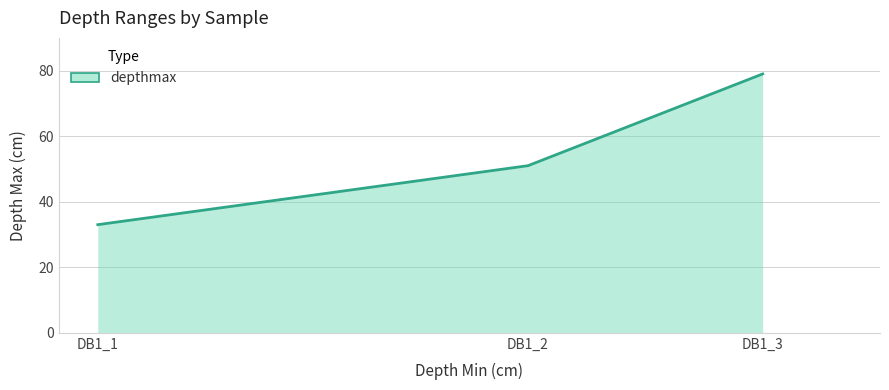

Reading left to right, what are all the values shown in this chart?

33	51	79